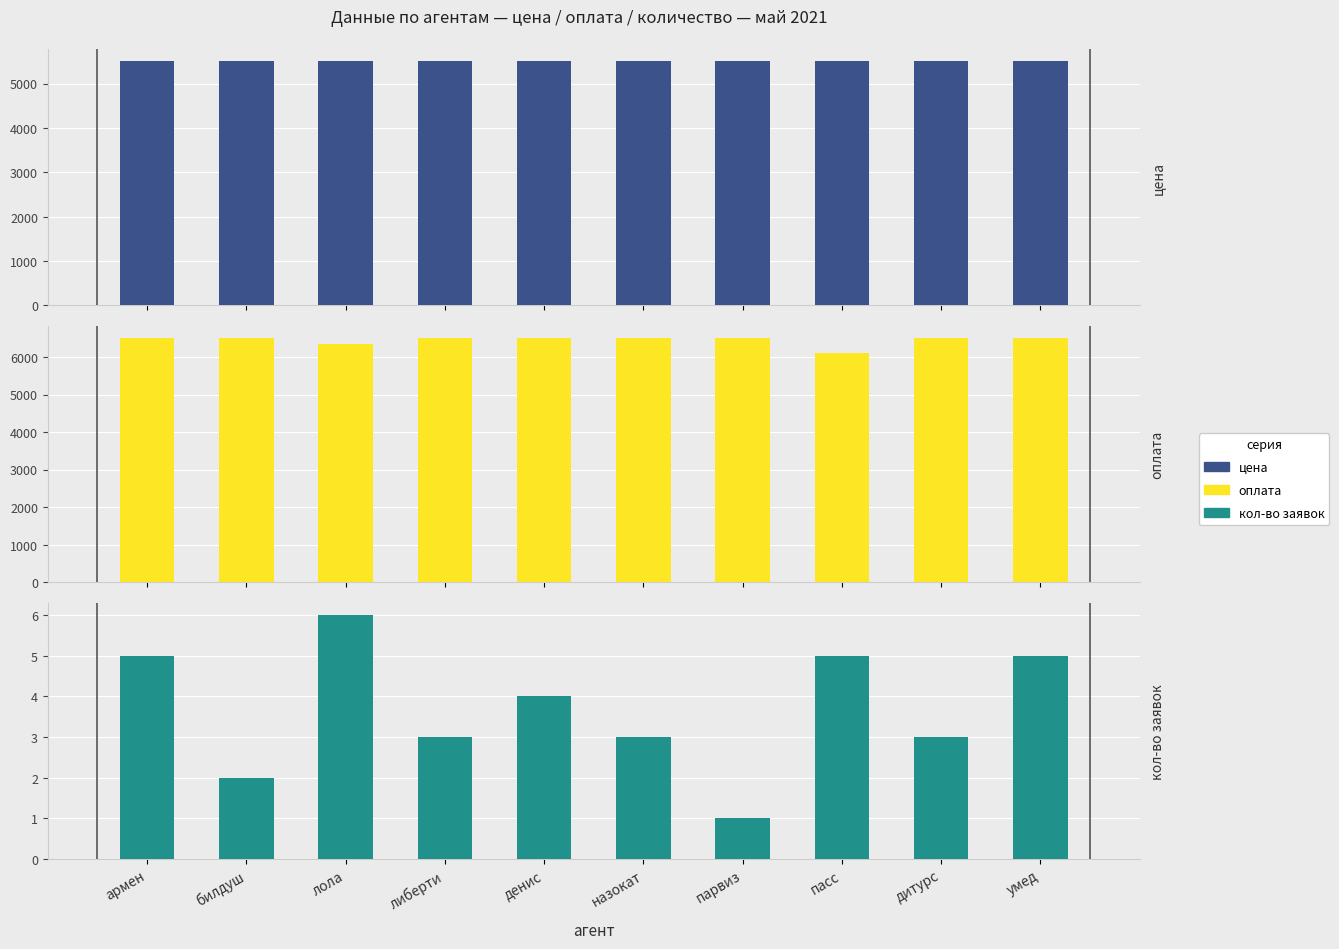

How many bars are there in each group?

3